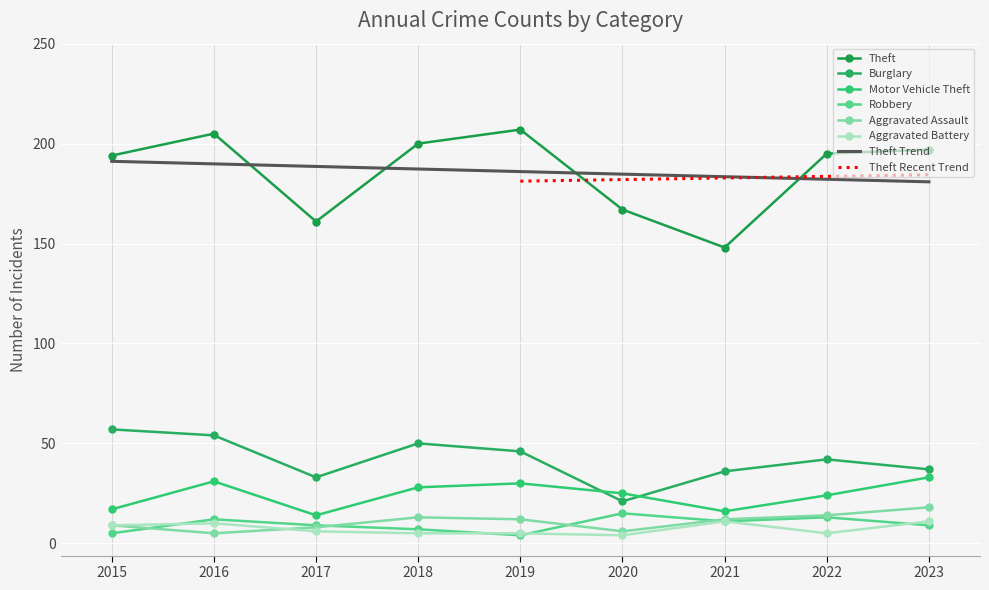

The Burglary series shows 46 at 2019. True or false?

True